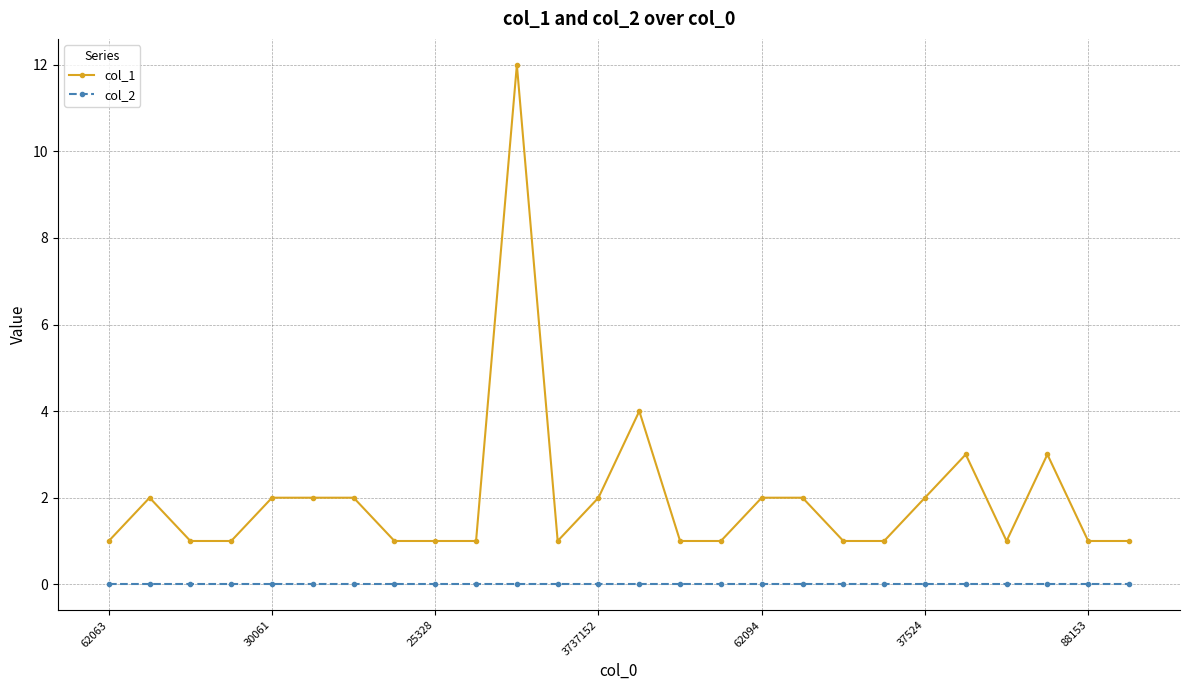

True or false: col_1 and col_2 cross at least once.

False